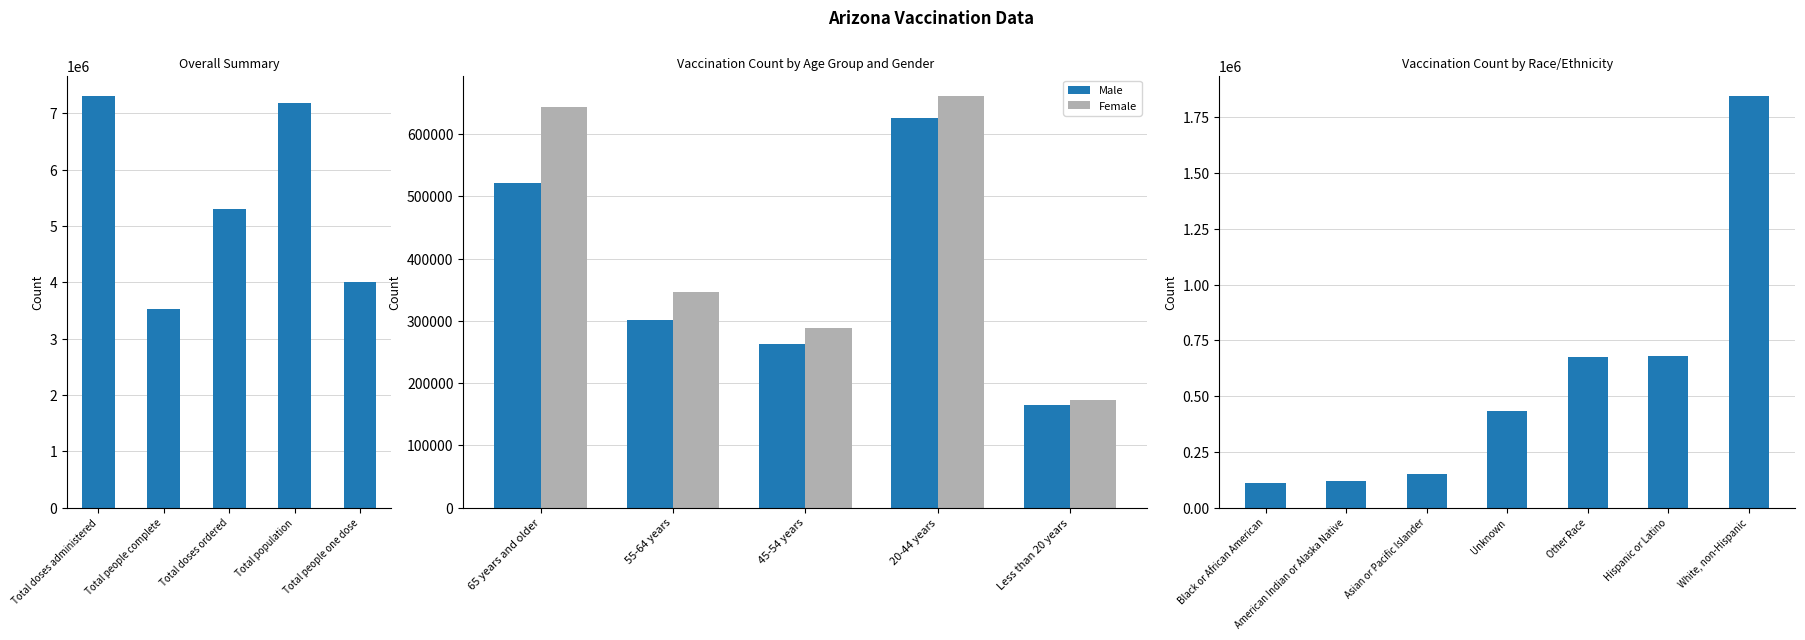

Rank the series at 55-64 years from lowest to highest value.

Male, Female